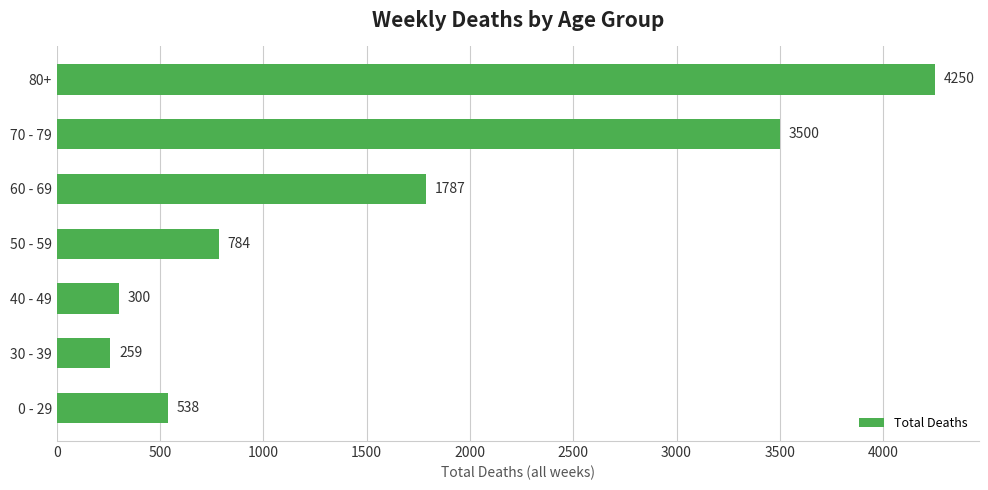

At which label is the value closest to 2254?

60 - 69